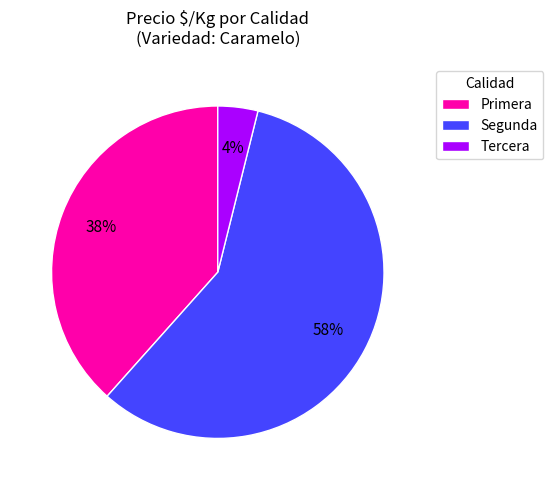

Count the number of slices in the pie.

3